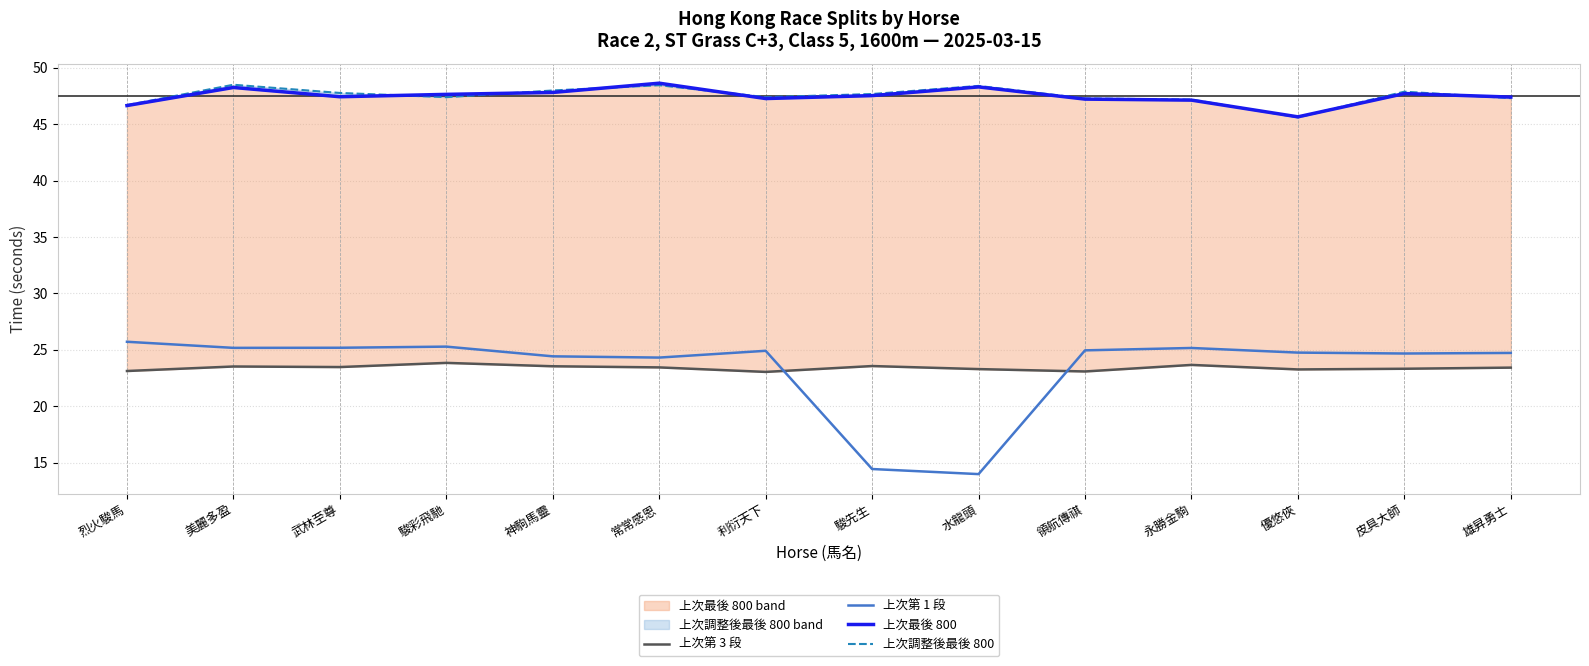

Reading left to right, transcribe all the data shown in this chart.

上次第 3 段: 23.1	23.5	23.5	23.9	23.6	23.4	23.1	23.6	23.3	23.1	23.7	23.3	23.3	23.4
上次第 1 段: 25.7	25.2	25.2	25.3	24.4	24.3	24.9	14.4	14.0	25.0	25.2	24.8	24.7	24.7
上次最後 800: 46.6	48.2	47.4	47.6	47.8	48.6	47.3	47.5	48.3	47.2	47.1	45.6	47.7	47.4
上次調整後最後 800: 46.7	48.5	47.8	47.4	48.0	48.4	47.4	47.7	48.4	47.3	47.2	45.6	47.9	47.3